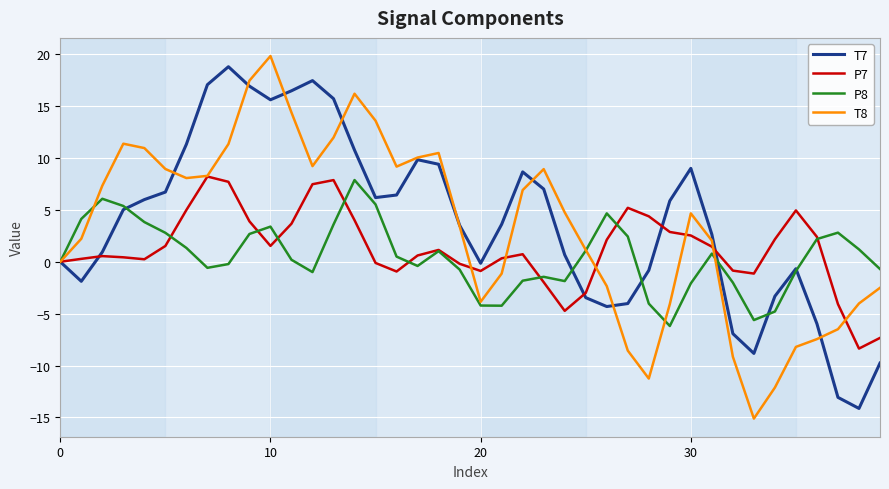

What is the minimum value for T8?

-15.1